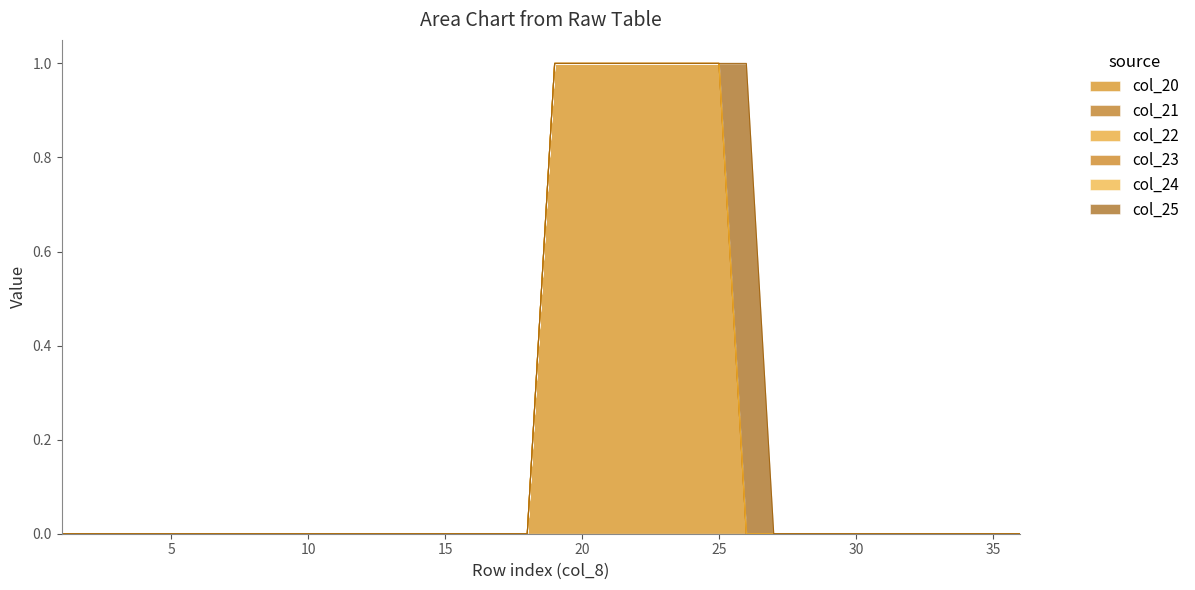

Reading left to right, transcribe all the data shown in this chart.

col_20: 0	0	0	0	0	0	0	0	0	0	0	0	0	0	0	0	0	0	1	1	1	1	1	1	1	0	0	0	0	0	0	0	0	0	0	0
col_21: 0	0	0	0	0	0	0	0	0	0	0	0	0	0	0	0	0	0	0	0	0	0	0	0	0	0	0	0	0	0	0	0	0	0	0	0
col_22: 0	0	0	0	0	0	0	0	0	0	0	0	0	0	0	0	0	0	0	0	0	0	0	0	0	0	0	0	0	0	0	0	0	0	0	0
col_23: 0	0	0	0	0	0	0	0	0	0	0	0	0	0	0	0	0	0	0	0	0	0	0	0	0	0	0	0	0	0	0	0	0	0	0	0
col_24: 0	0	0	0	0	0	0	0	0	0	0	0	0	0	0	0	0	0	0	0	0	0	0	0	0	0	0	0	0	0	0	0	0	0	0	0
col_25: 0	0	0	0	0	0	0	0	0	0	0	0	0	0	0	0	0	0	0	0	0	0	0	0	0	1	0	0	0	0	0	0	0	0	0	0